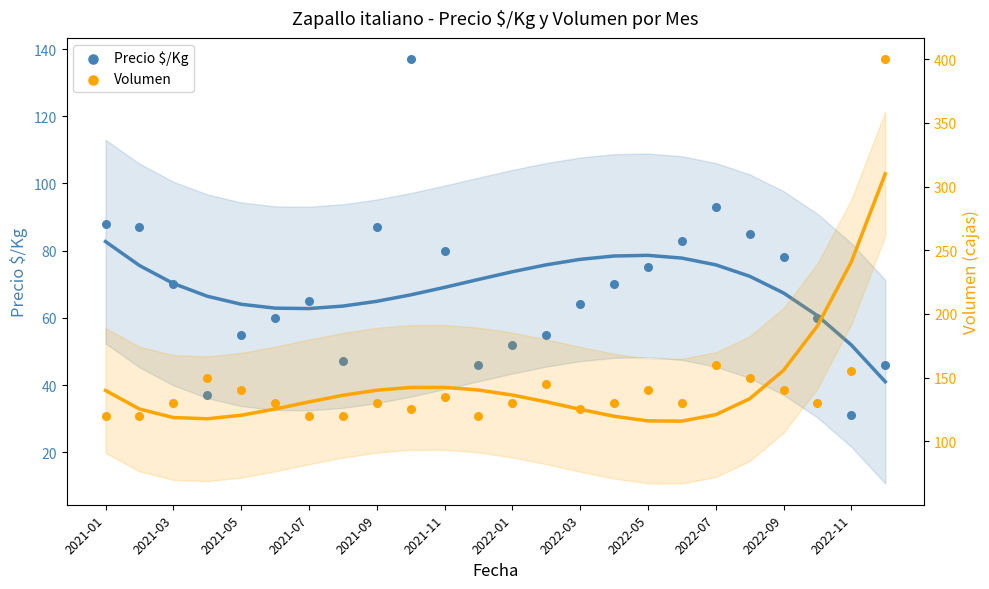

What are all the series names shown in the legend?

Precio $/Kg, Volumen